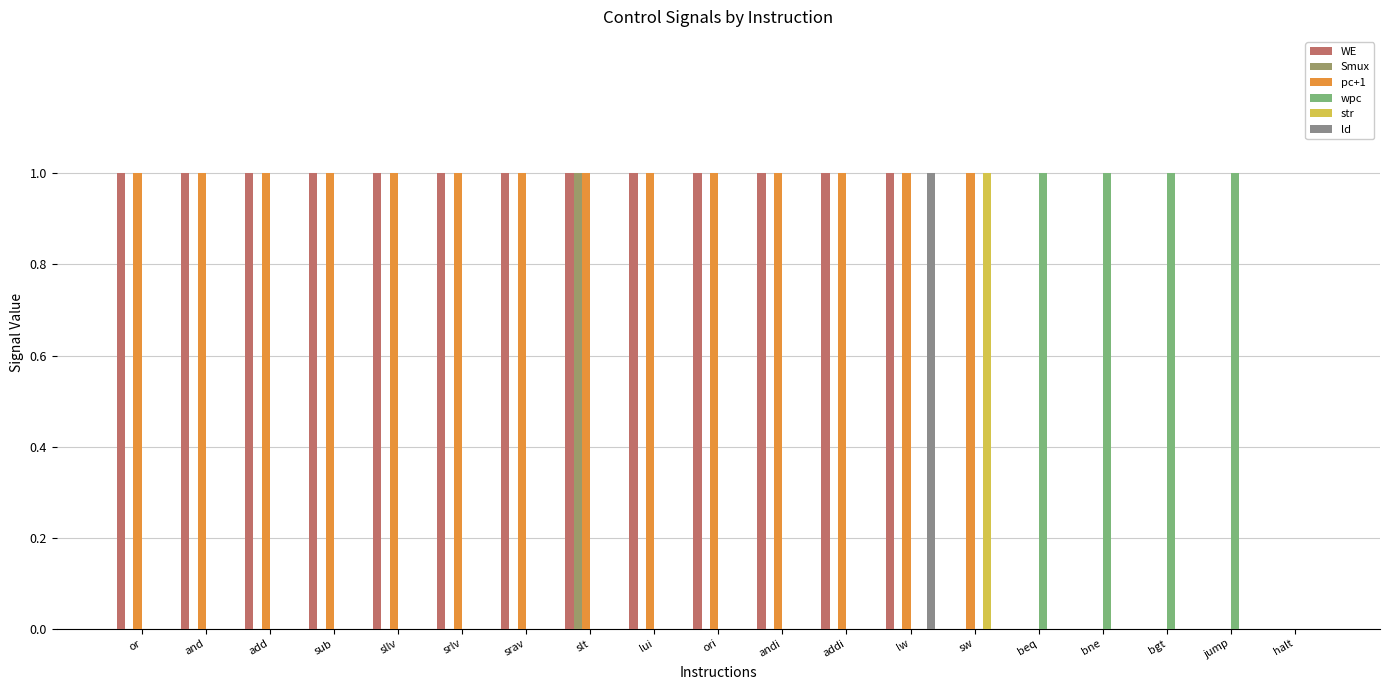

Which series changed the most between beq and halt?

wpc